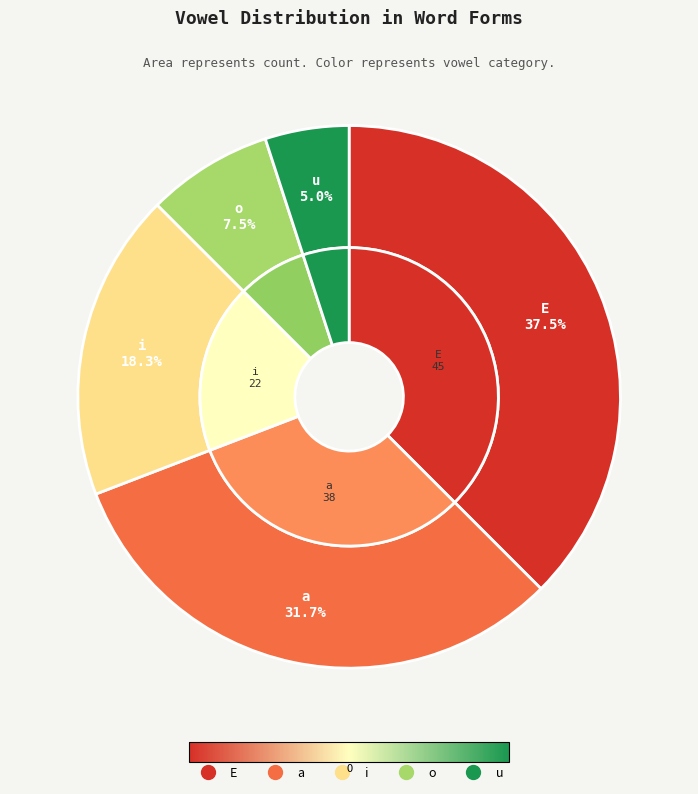

Does E account for over 50% of the chart?

No